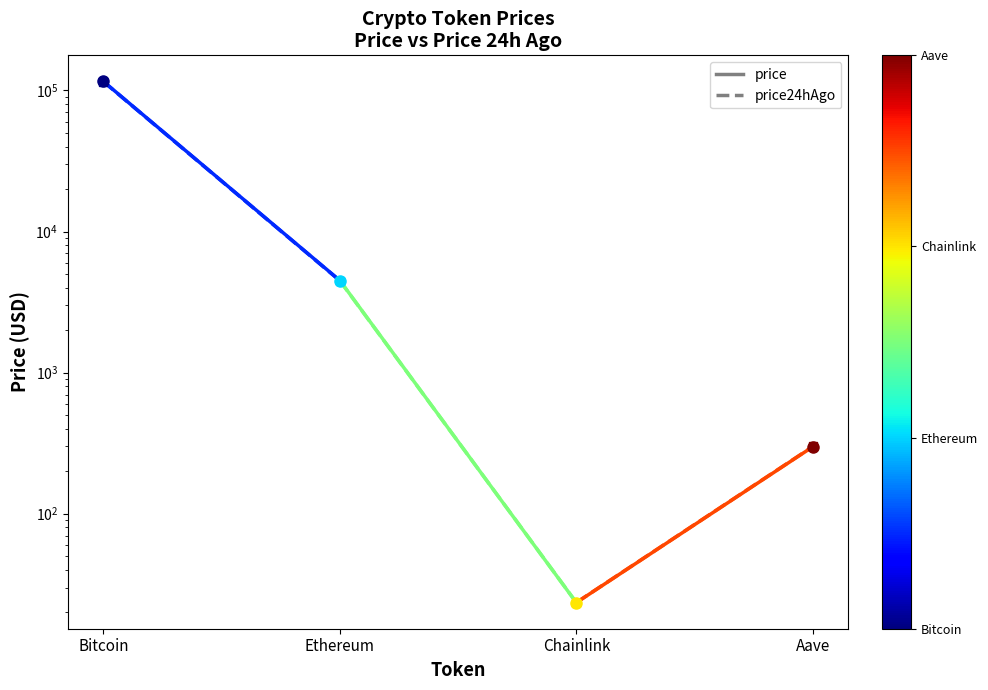

The value of price24hAgo at Ethereum is 4482.8. True or false?

True